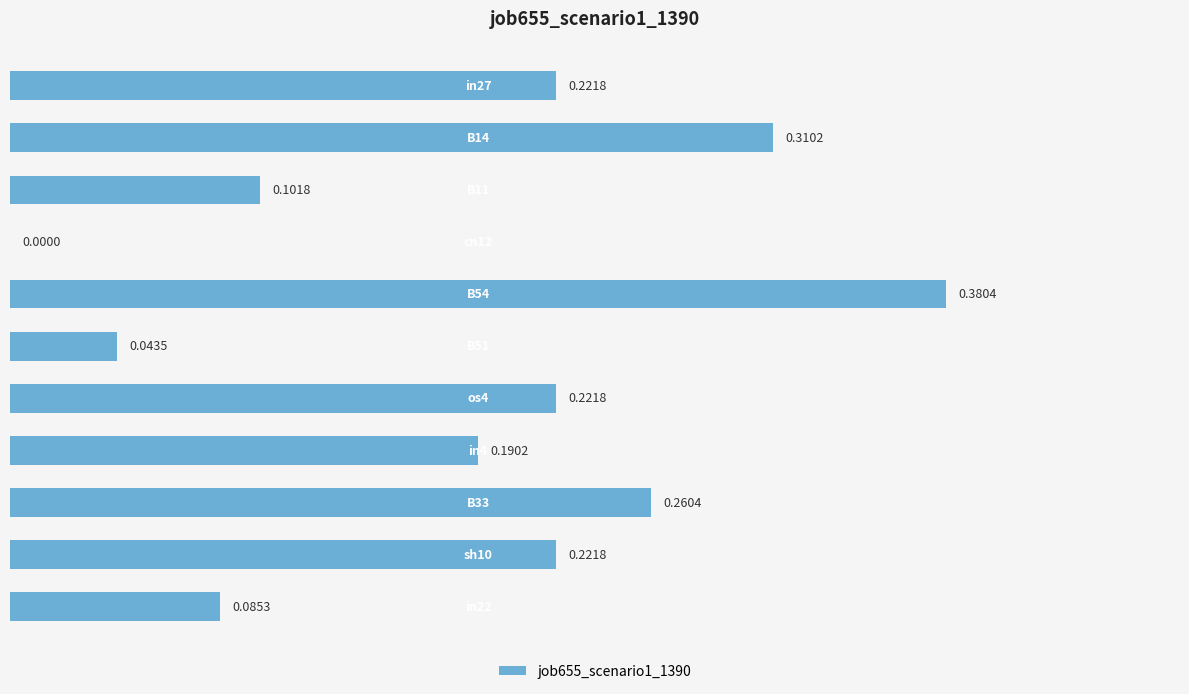

How many distinct data groups are displayed?

1